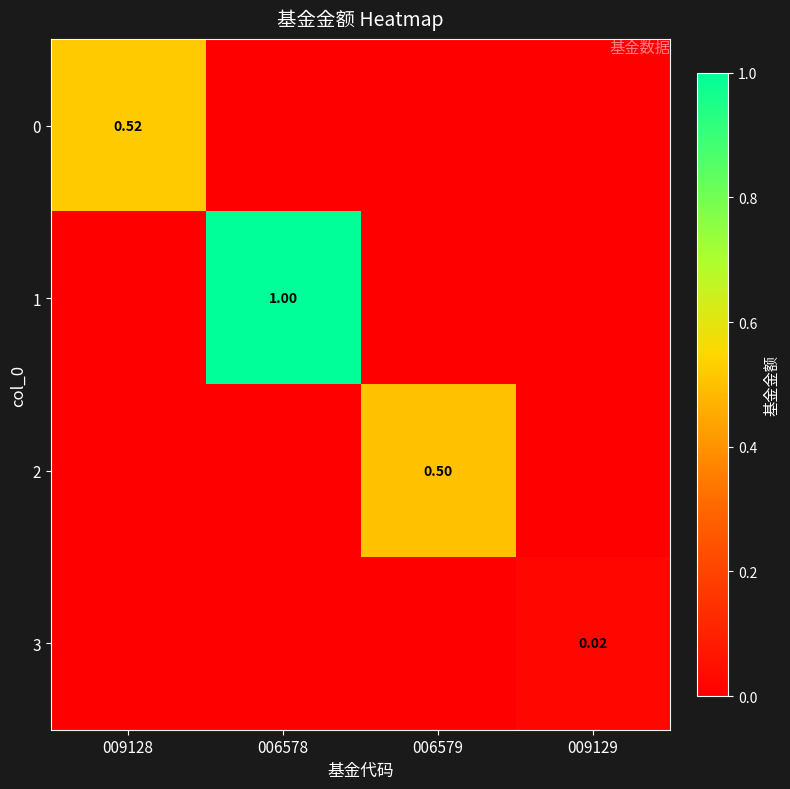

At how many categories does at least one series exceed 0?

4